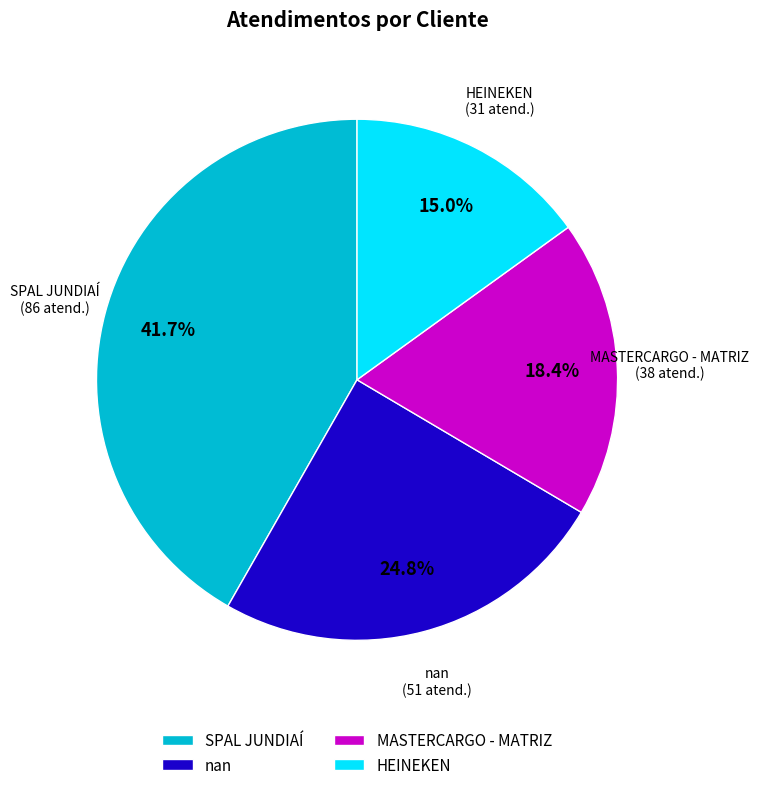

What is the ratio of the value at SPAL JUNDIAÍ to the value at nan?

1.7